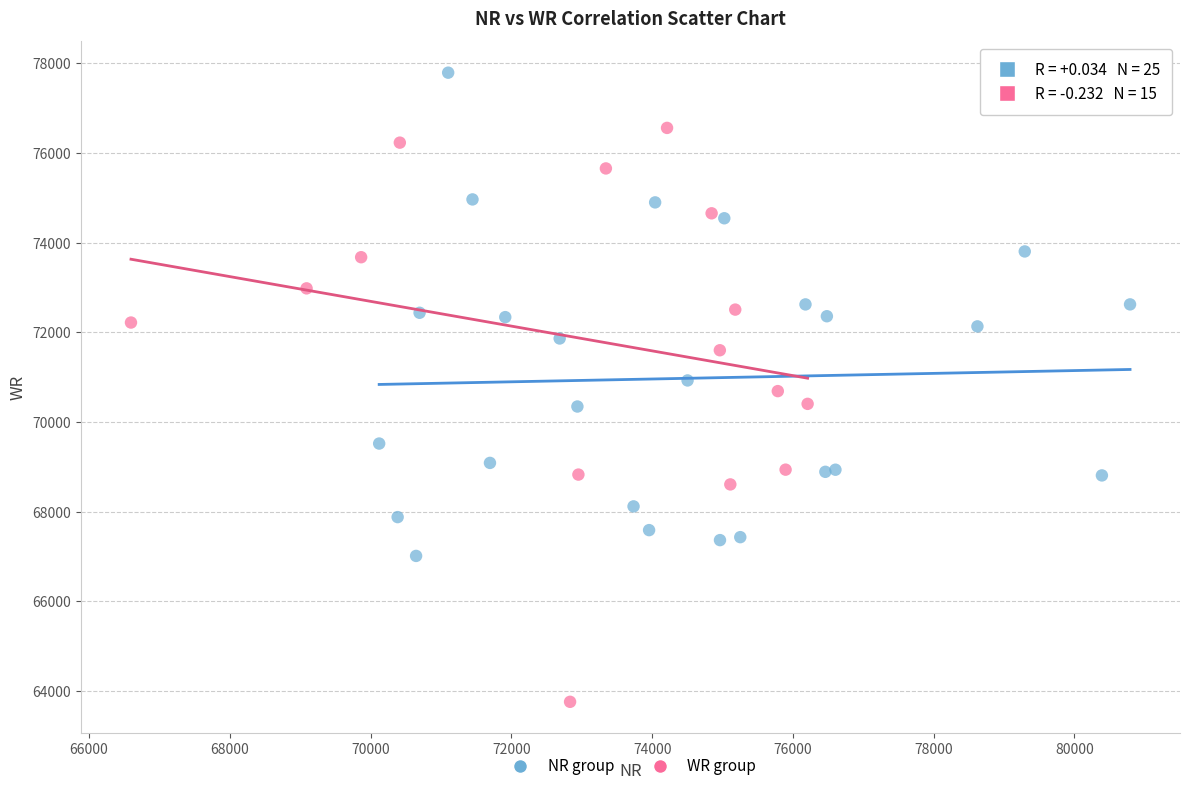

Which series reaches the minimum Y coordinate?

WR group